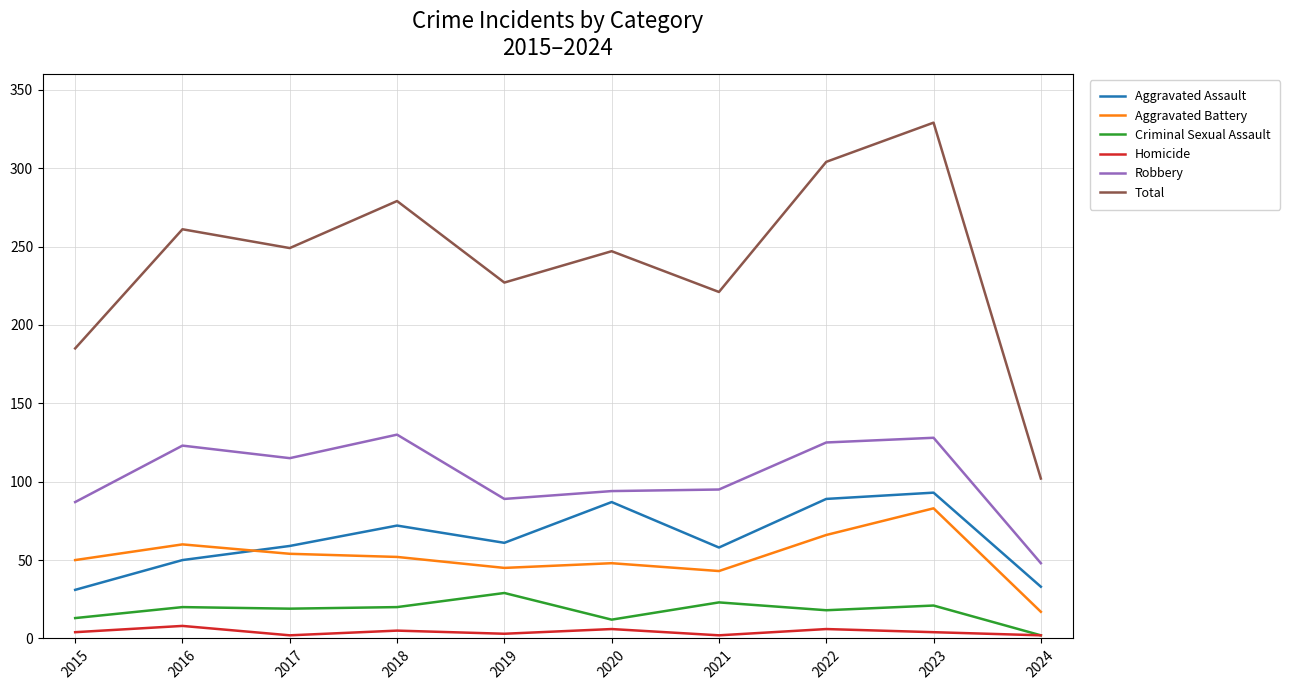

The value of Aggravated Battery at 2016 is 90. True or false?

False